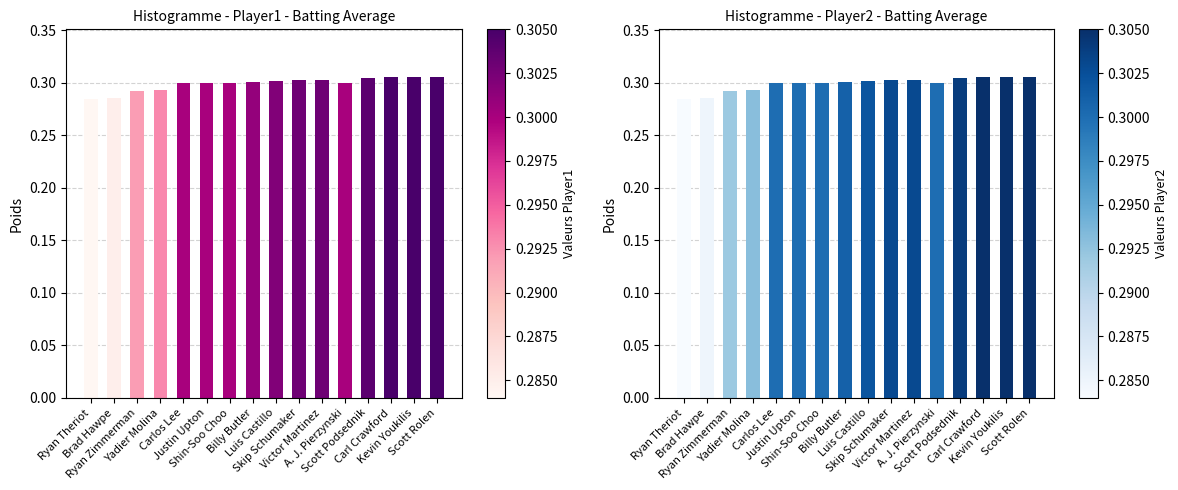

What is the sum of all Batting Average2 values?

4.8